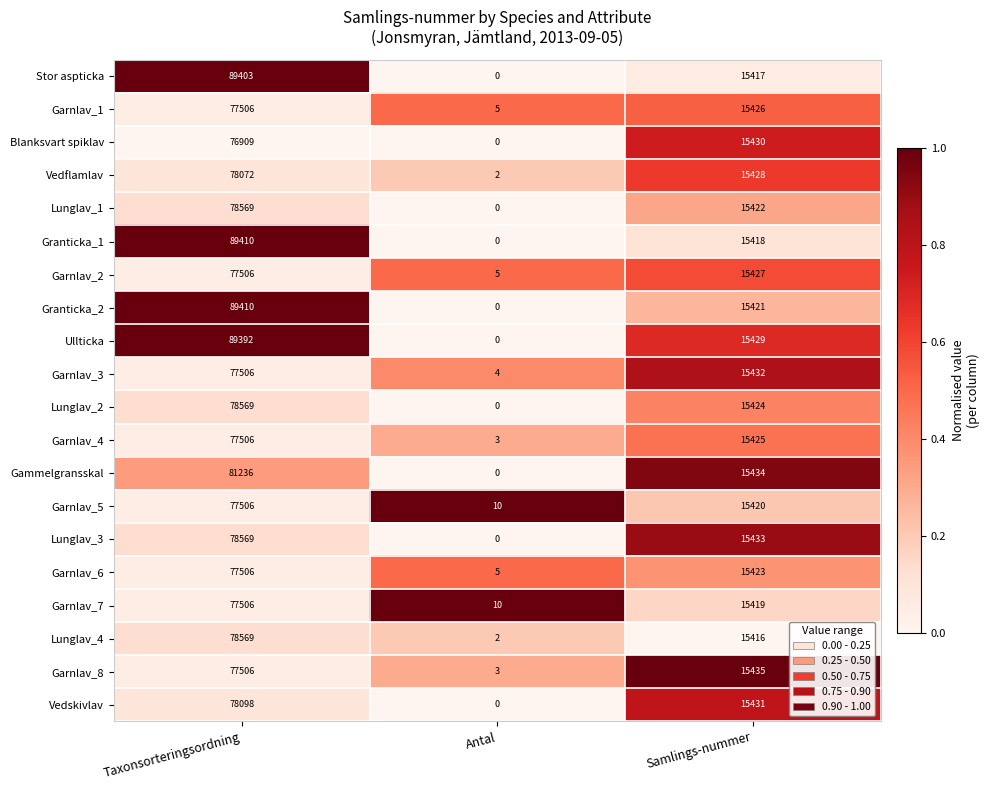

The value of Garnlav_7 at Antal is 15. True or false?

False